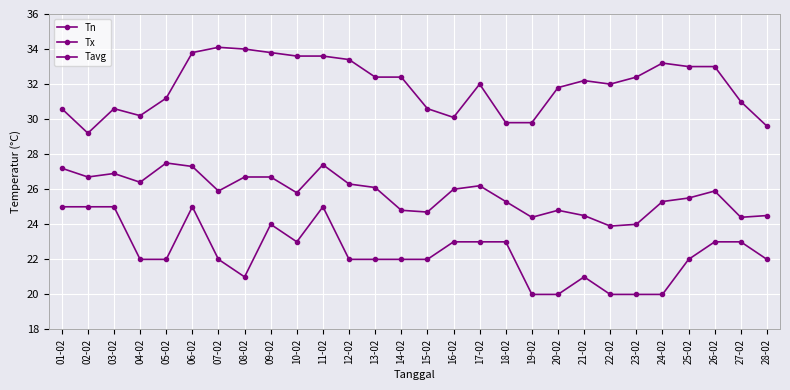

How many lines are shown in the chart?

3